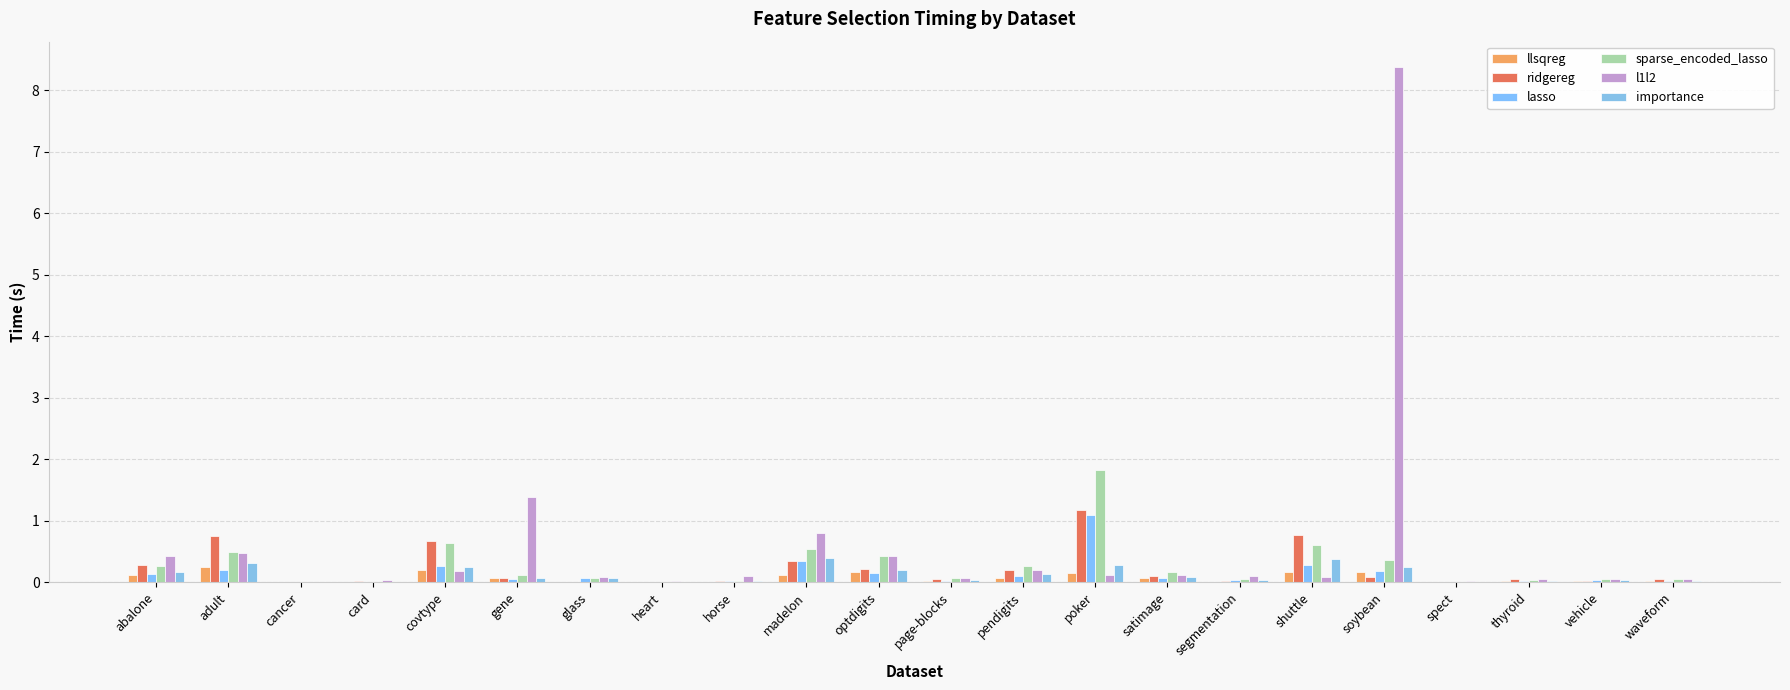

What is the maximum value for l1l2?

8.4